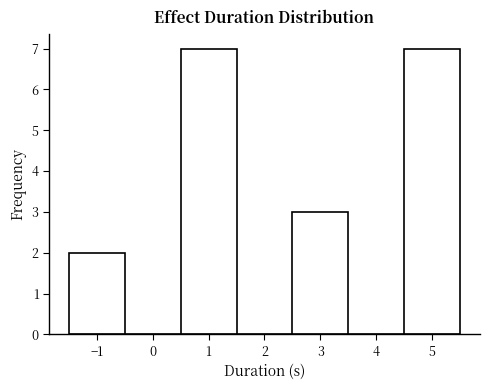

Reading left to right, list every bar in this chart as the range it spans on the x-axis followed by its height. The values are not printed on the chart, so give them approximately, as read against the axis.

-1.5 to -0.5: 2
-0.5 to 0.5: 0
0.5 to 1.5: 7
1.5 to 2.5: 0
2.5 to 3.5: 3
3.5 to 4.5: 0
4.5 to 5.5: 7